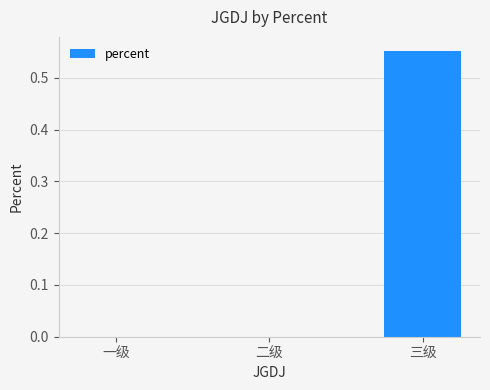

How many series are shown in this chart?

1